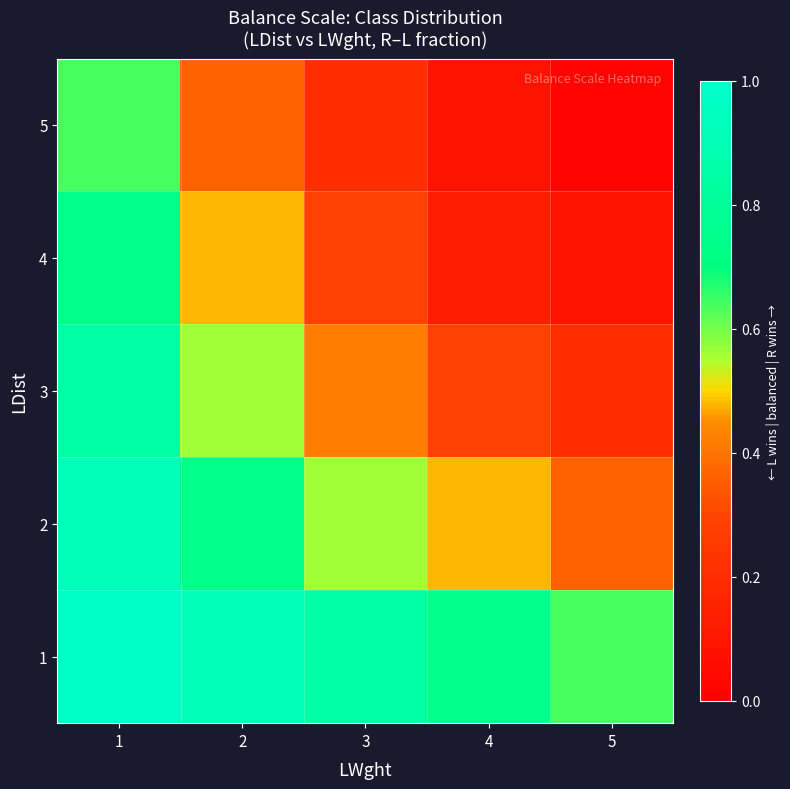

What is the total value across all series at 2?

3.1